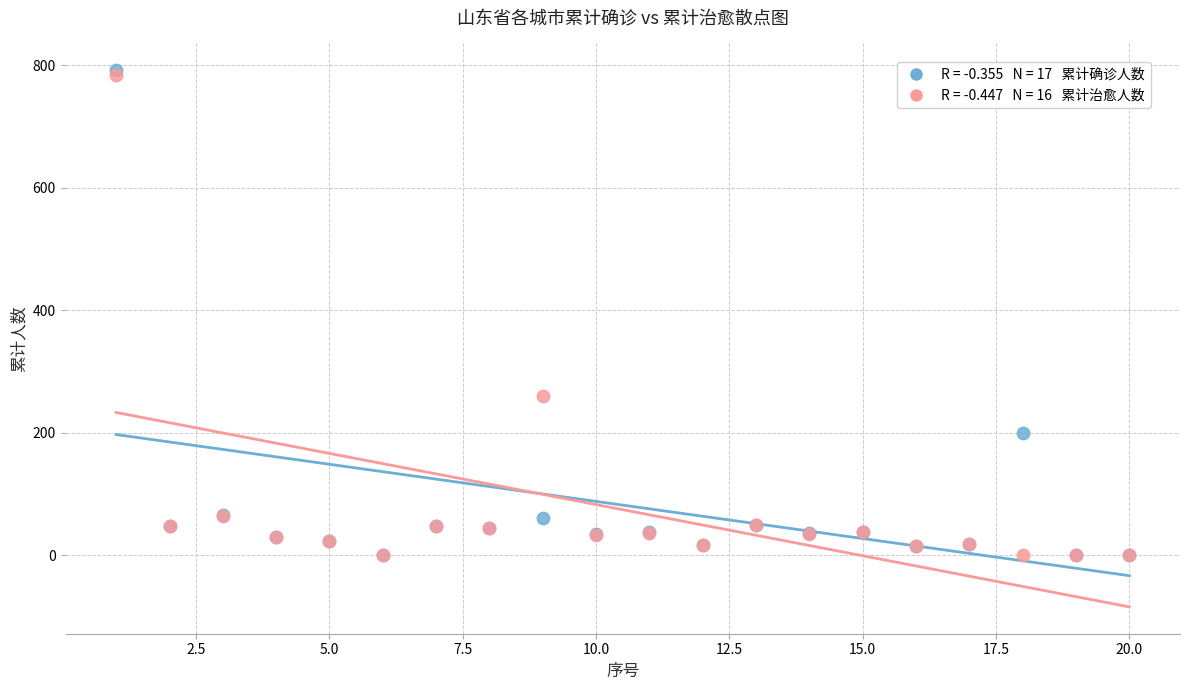

Across all series, what Y value is closest to 396?

260